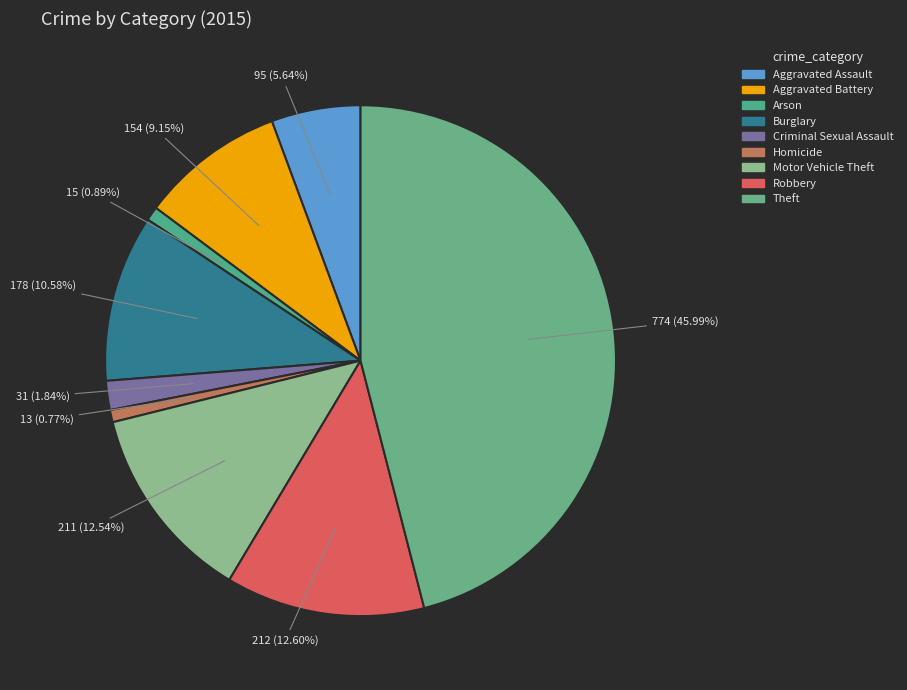

Which category has the biggest portion of the pie?

Theft